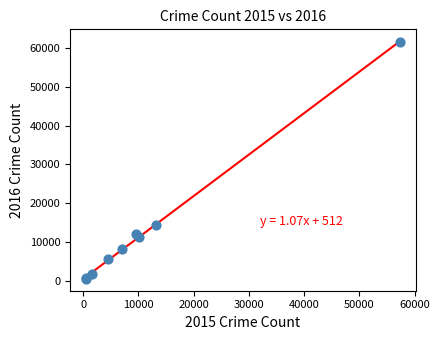

What Y value in the scatter plot is closest to 31066?

14289